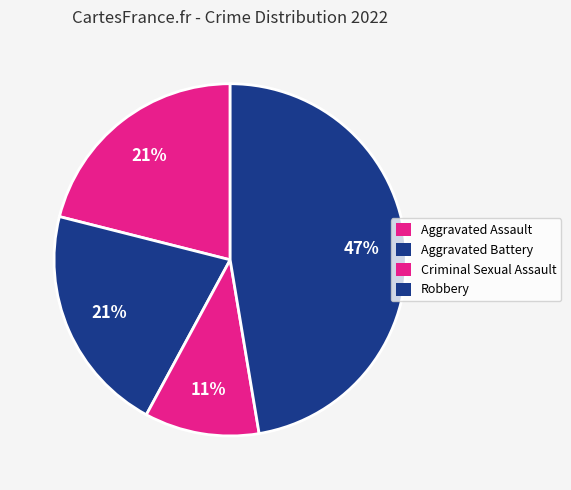

Is it true that Aggravated Battery is 11% of the pie?

False